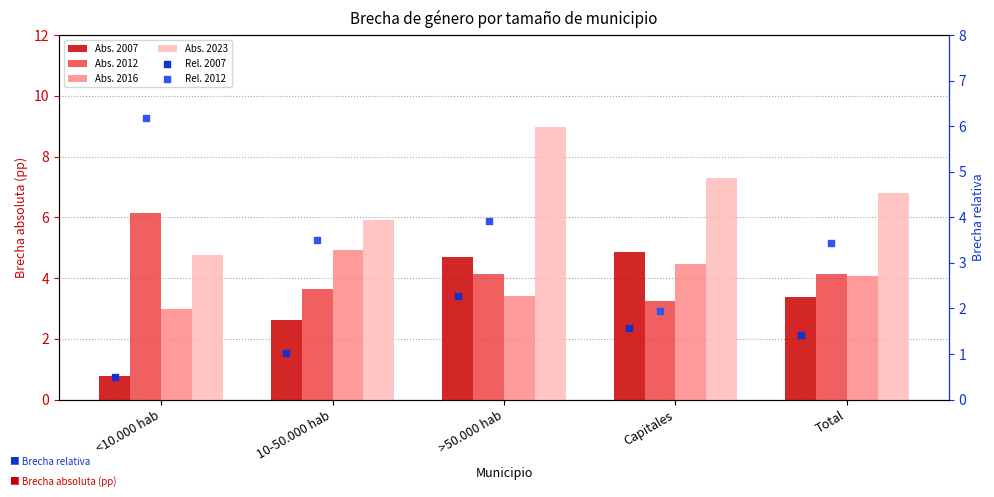

Which series has the widest spread of Y values?

Rel. 2012